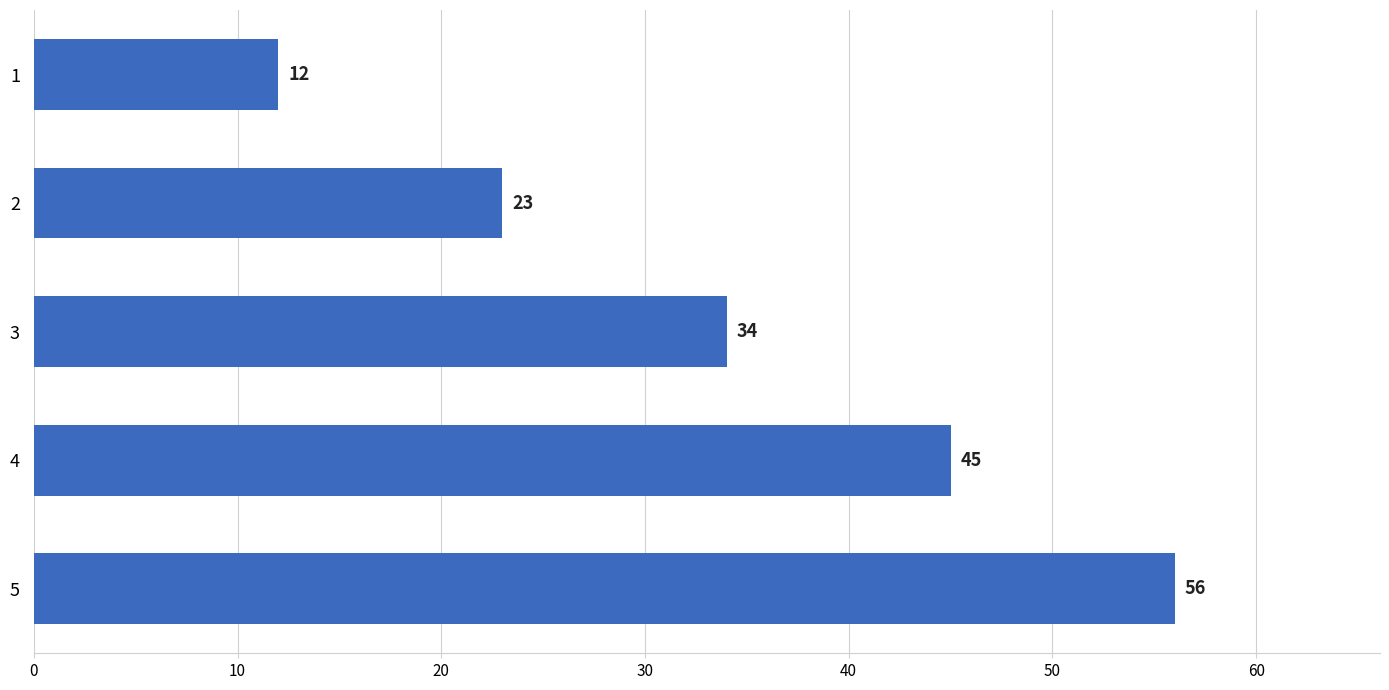

Is it true that the value at 4 is 45?

True